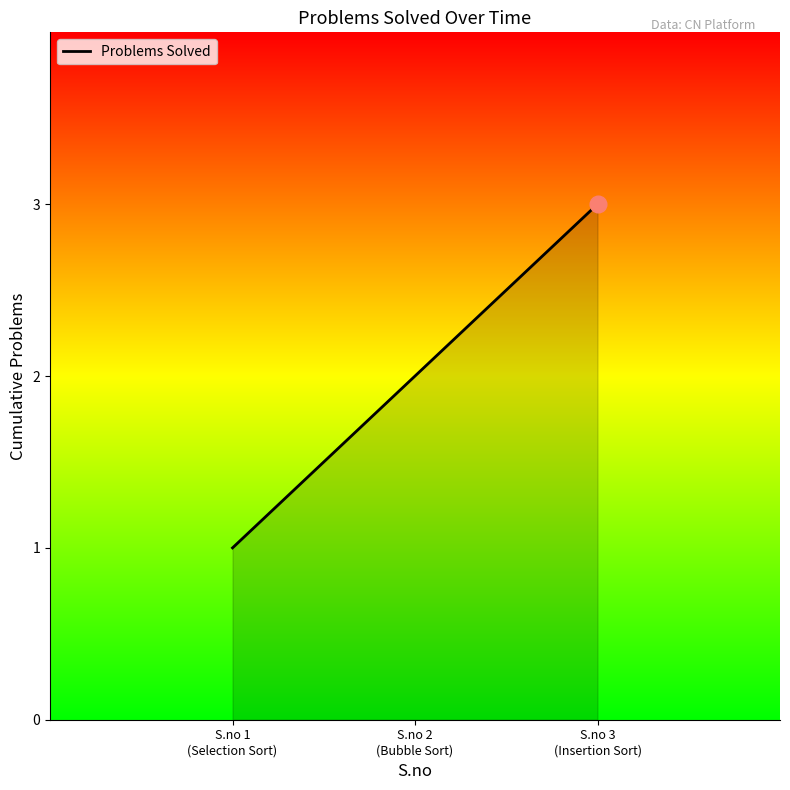

Rank the categories by value from highest to lowest.

S.no 3
(Insertion Sort), S.no 2
(Bubble Sort), S.no 1
(Selection Sort)